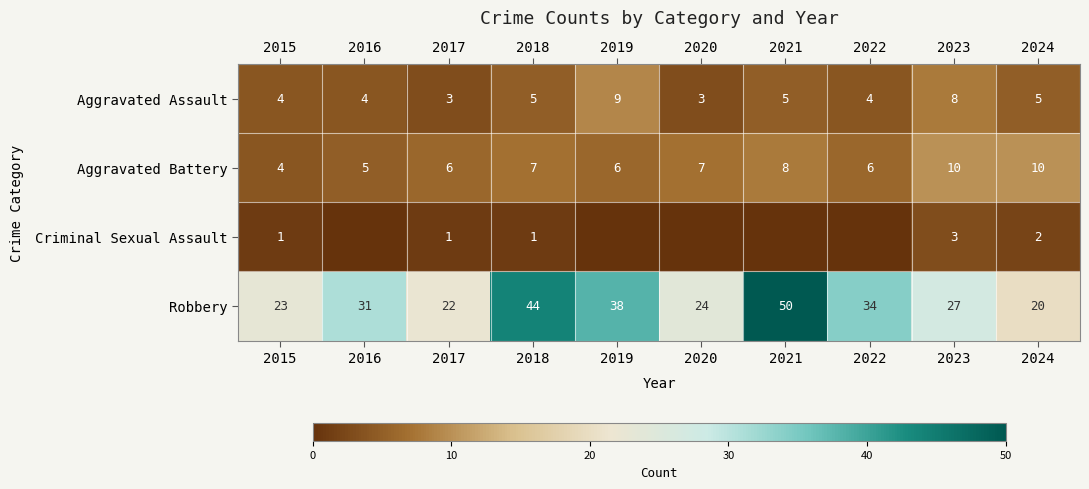

Count the Aggravated Battery values in the range 6 to 8.

6